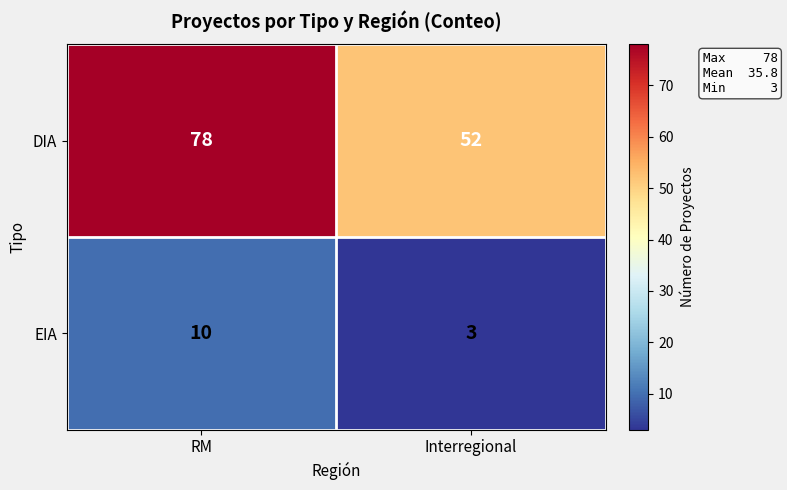

The DIA series shows 78 at RM. True or false?

True